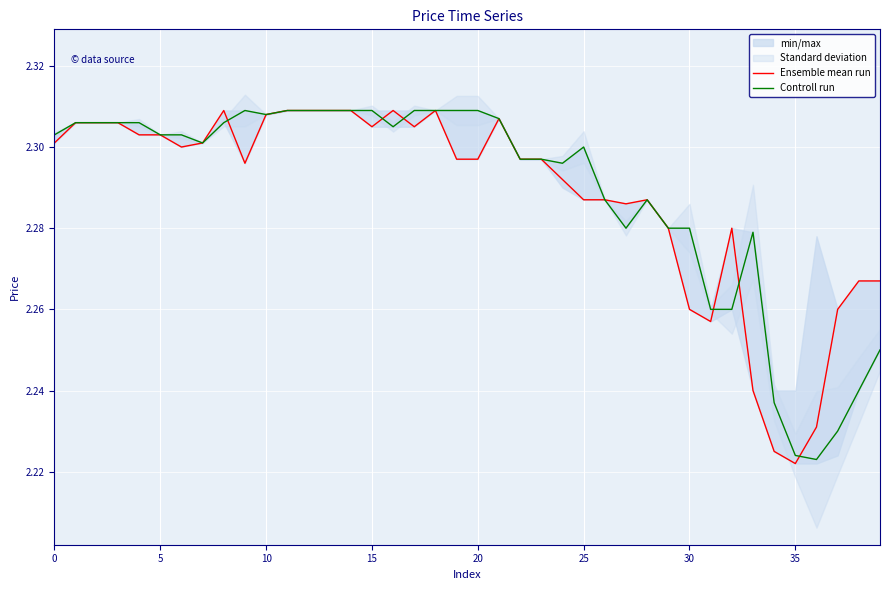

How many lines are shown in the chart?

2